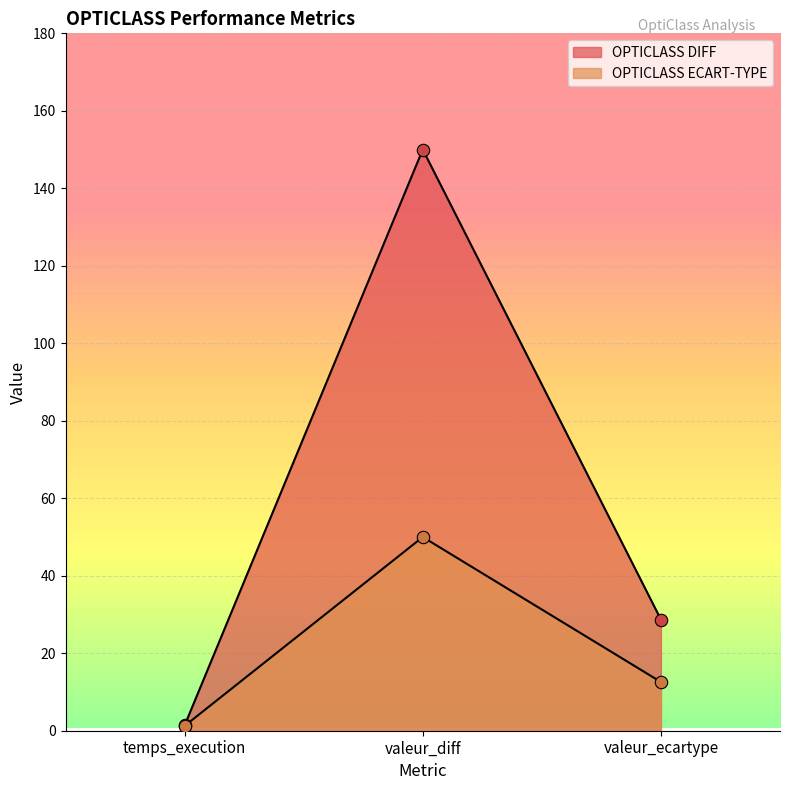

What are all the series names shown in the legend?

OPTICLASS DIFF, OPTICLASS ECART-TYPE